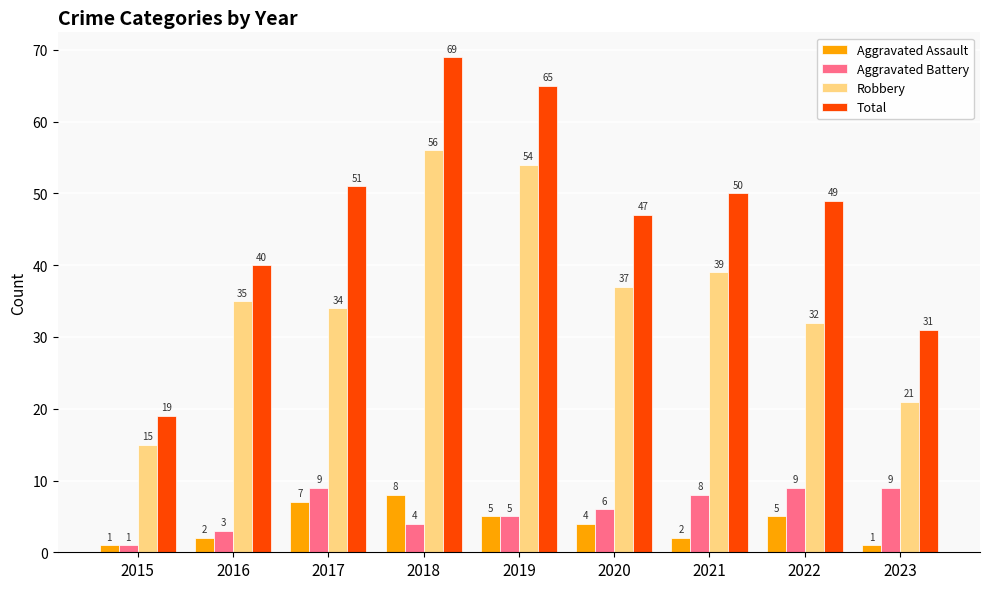

Reading left to right, list all the values displayed in this chart.

Aggravated Assault: 1	2	7	8	5	4	2	5	1
Aggravated Battery: 1	3	9	4	5	6	8	9	9
Robbery: 15	35	34	56	54	37	39	32	21
Total: 19	40	51	69	65	47	50	49	31